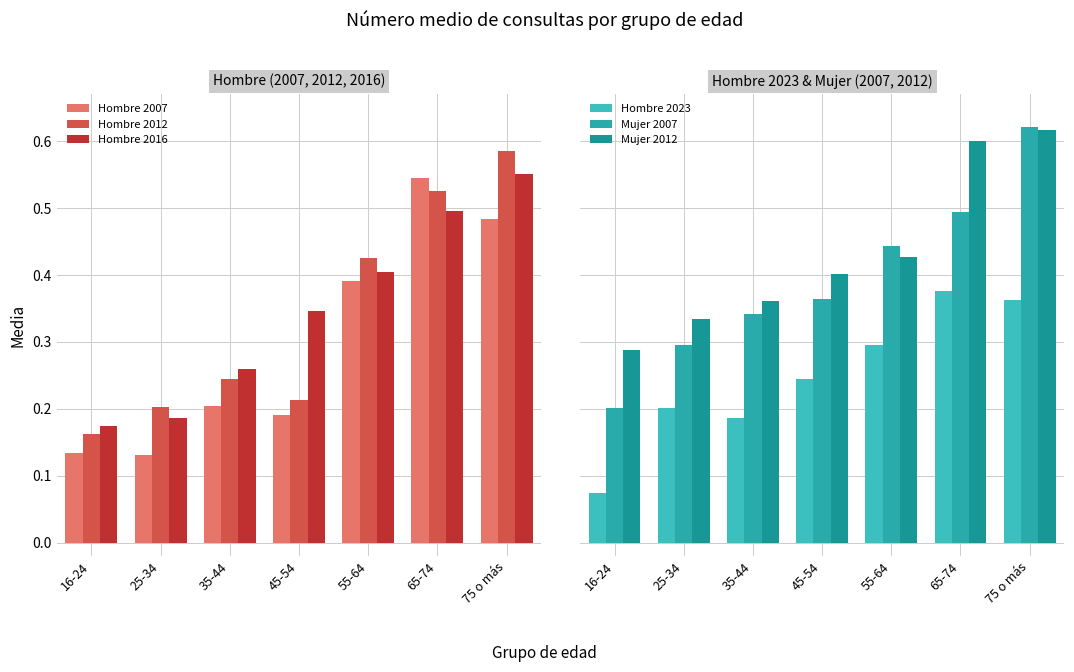

Count the number of categories in the chart.

7